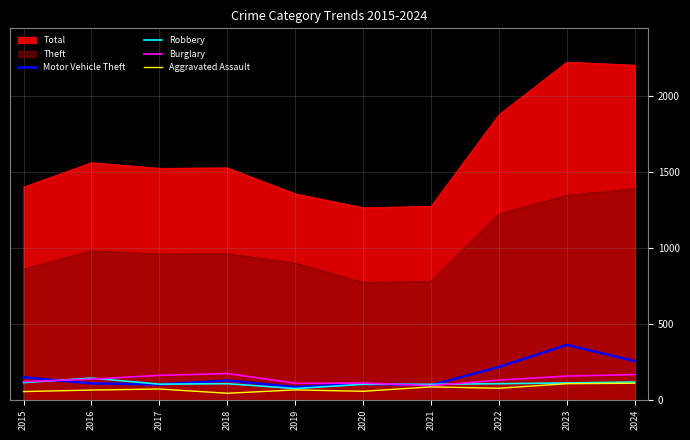

In Burglary, how many points are higher than both neighbors (excluding endpoints)?

2